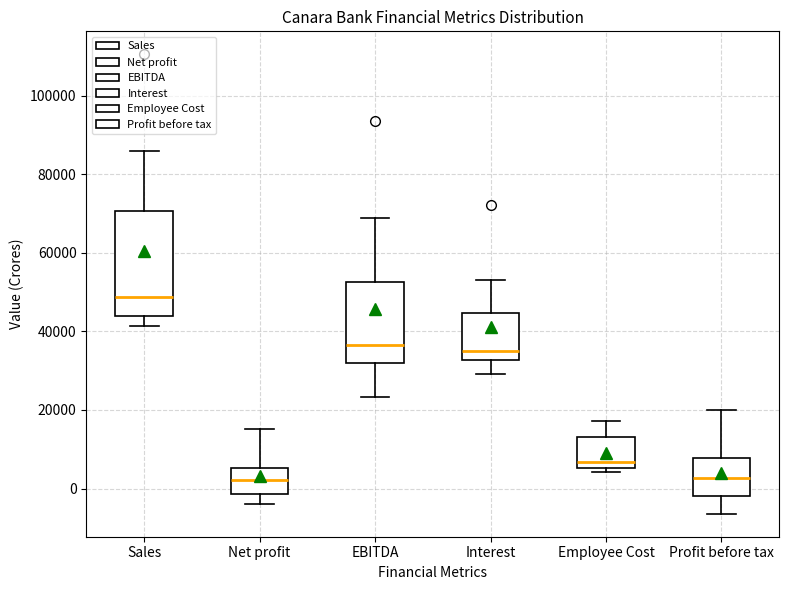

Which box is the tallest, from its lower edge to its upper edge?

Sales